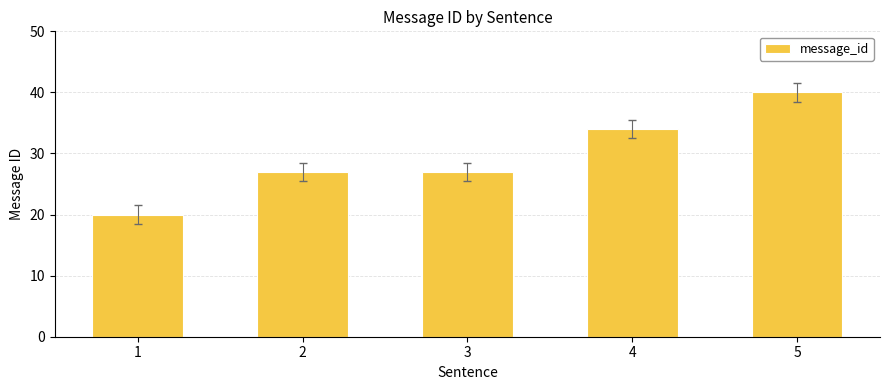

What is the difference between the values at 5 and 2?

13